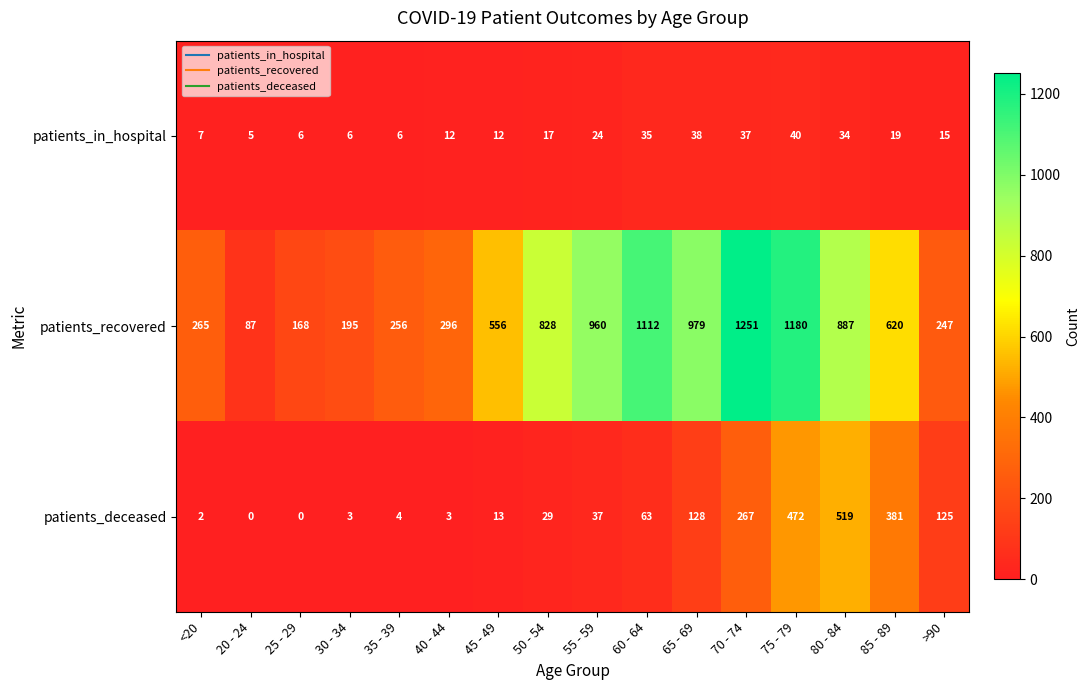

Rank the series by their average value, from lowest to highest.

patients_in_hospital, patients_deceased, patients_recovered